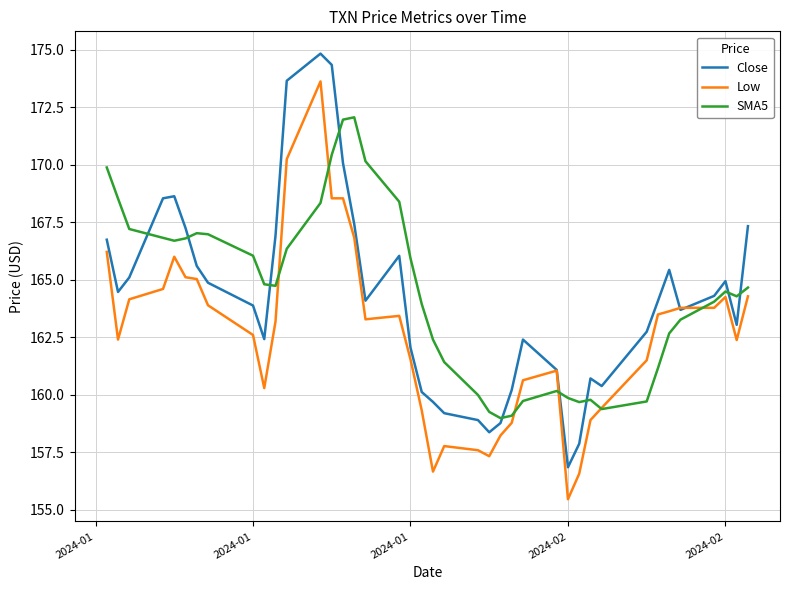

What is the difference between the second highest and second lowest values in the SMA5 series?

12.9